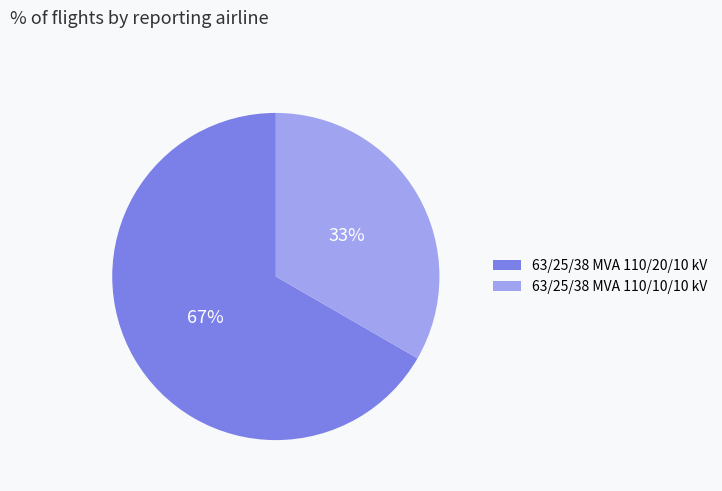

What percentage is the 63/25/38 MVA 110/20/10 kV slice, to the nearest percent?

67%